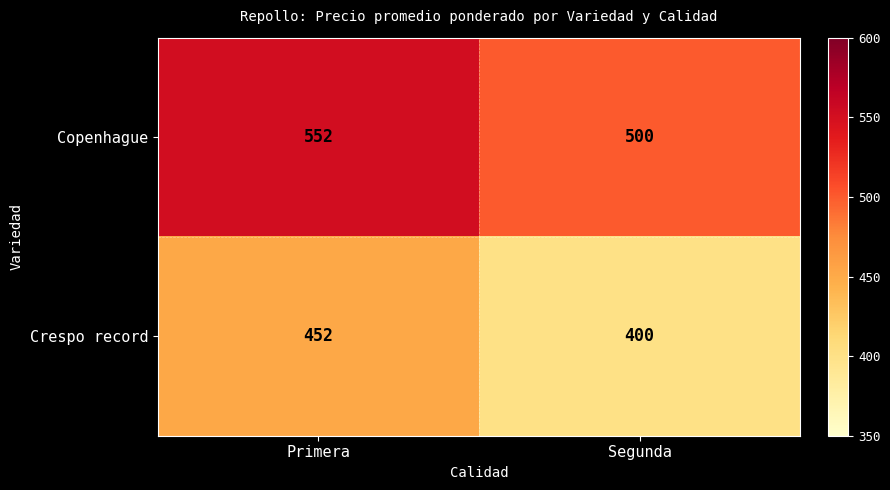

Which label corresponds to the largest value in the chart?

Primera